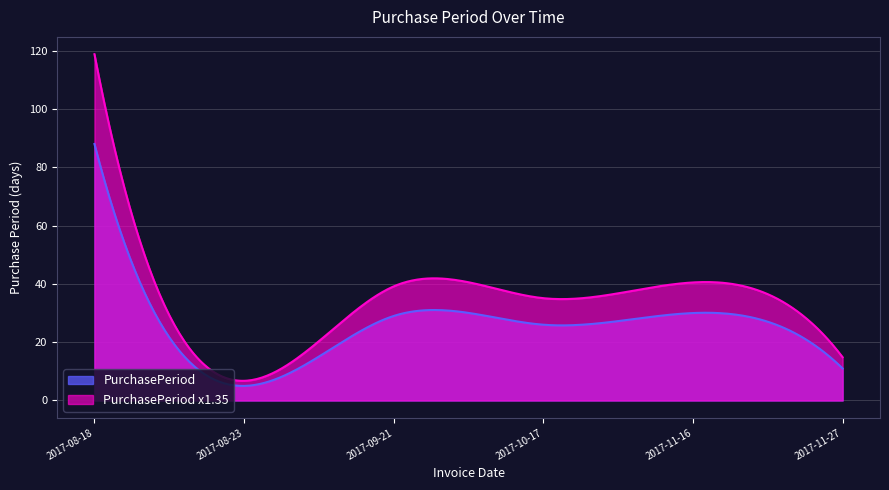

What position from the right is 2017-10-17?

3